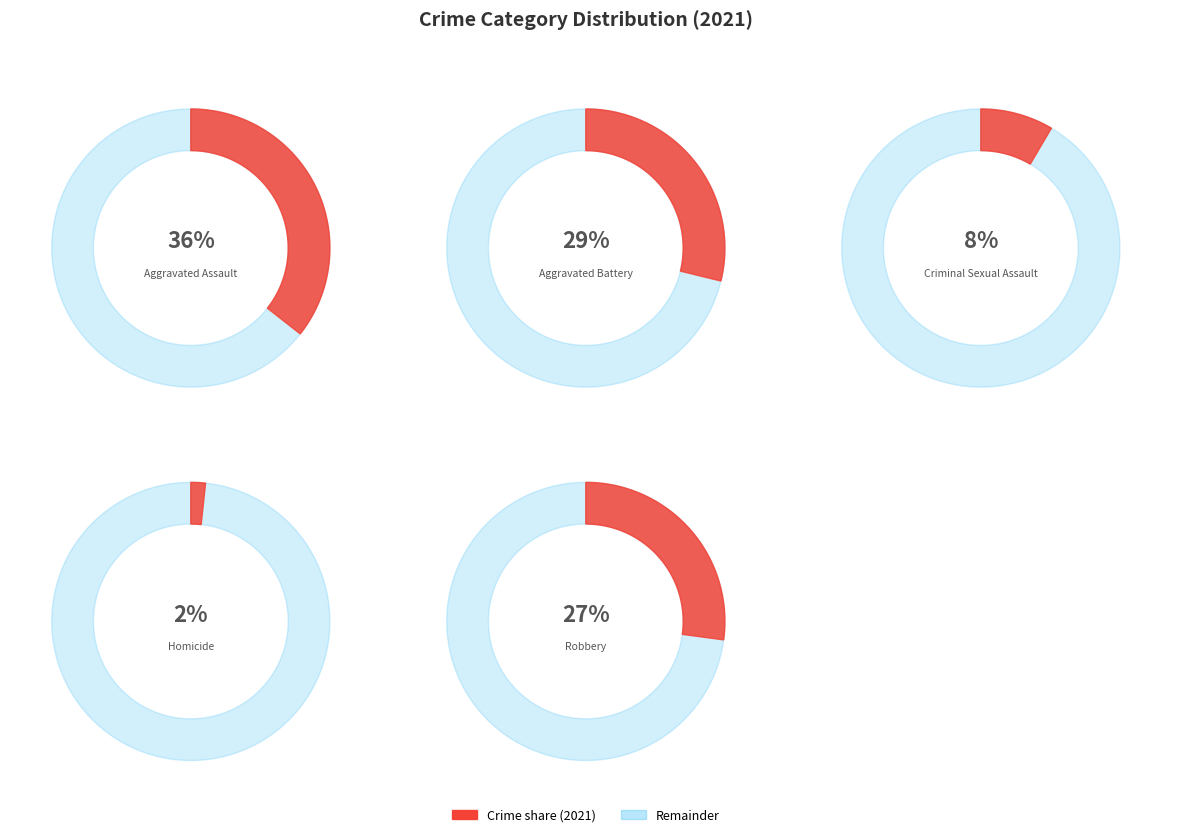

Does Homicide represent more than half of the total?

No